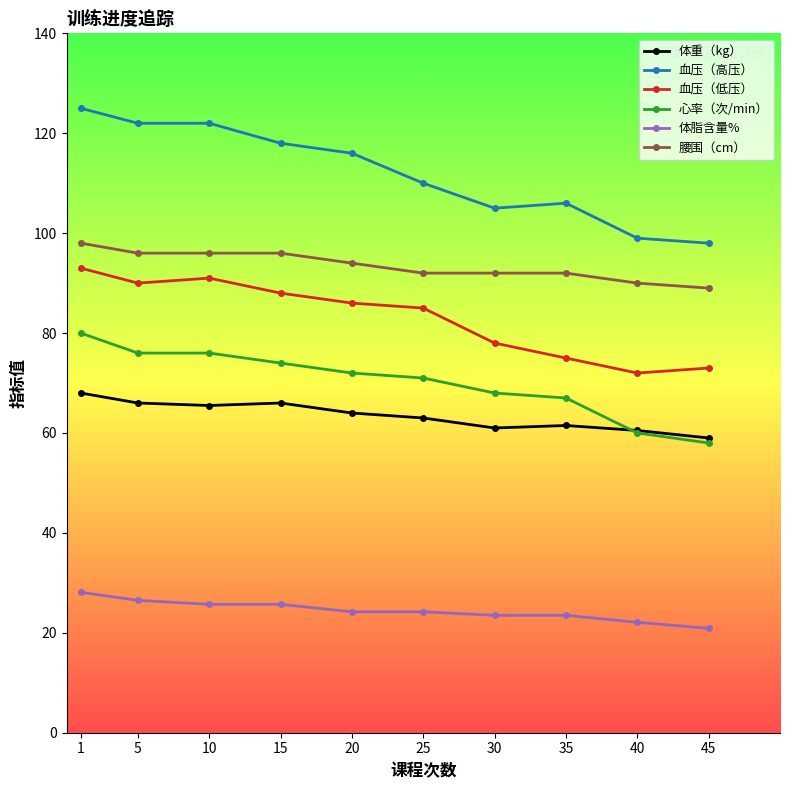

What is the greatest value displayed?

125.0